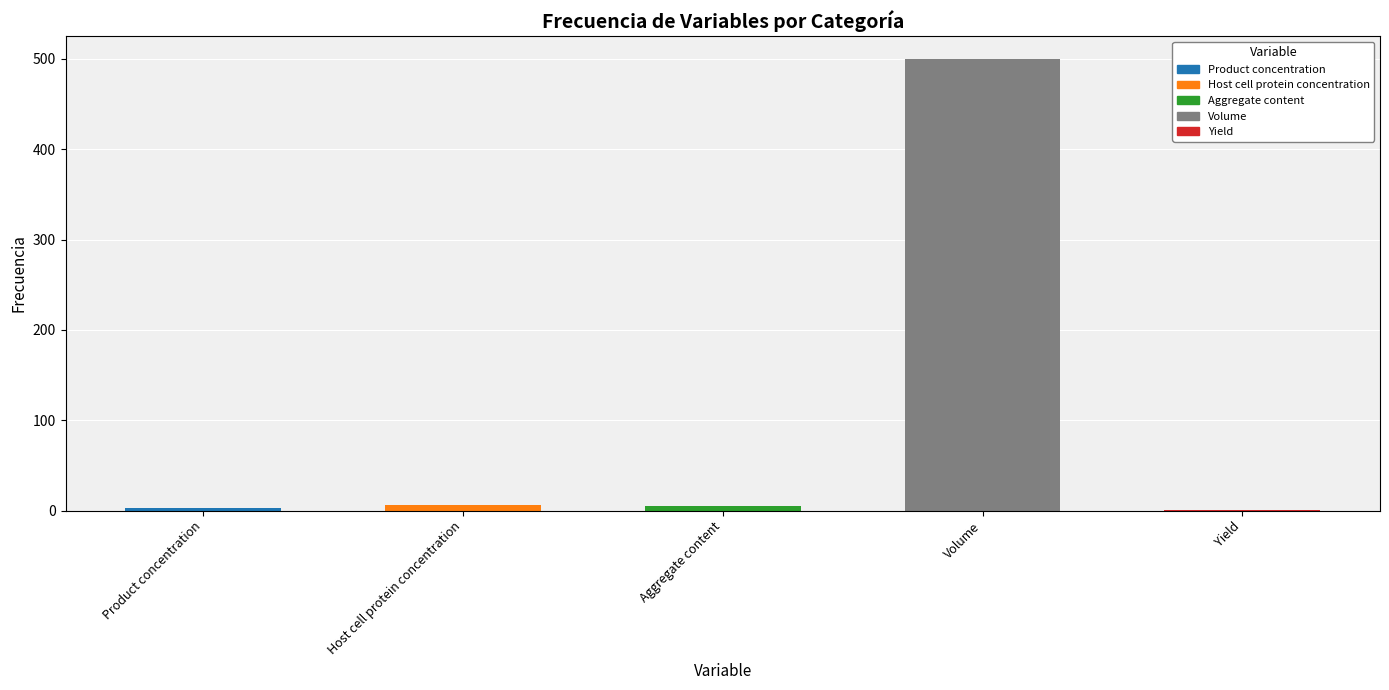

The value at Aggregate content is 5. True or false?

True